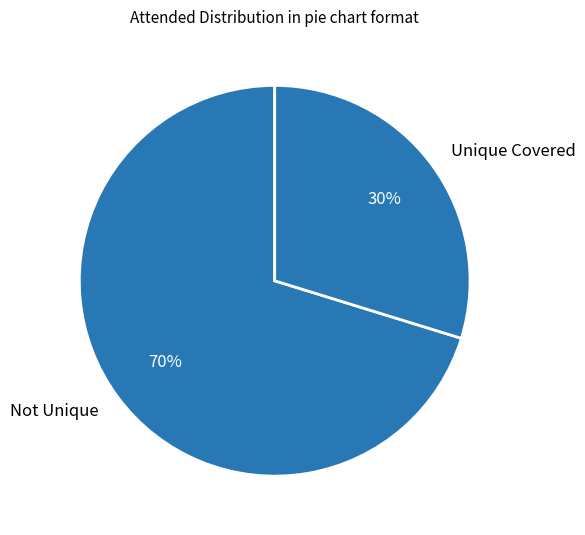

Which has a higher value, Not Unique or Unique Covered?

Not Unique